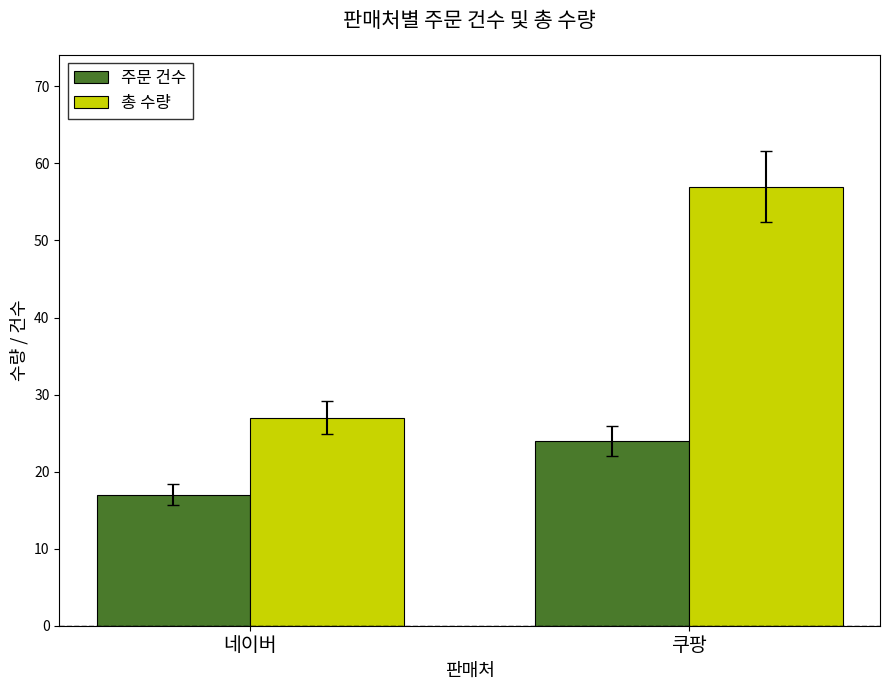

What is the sum of all 총 수량 values?

84